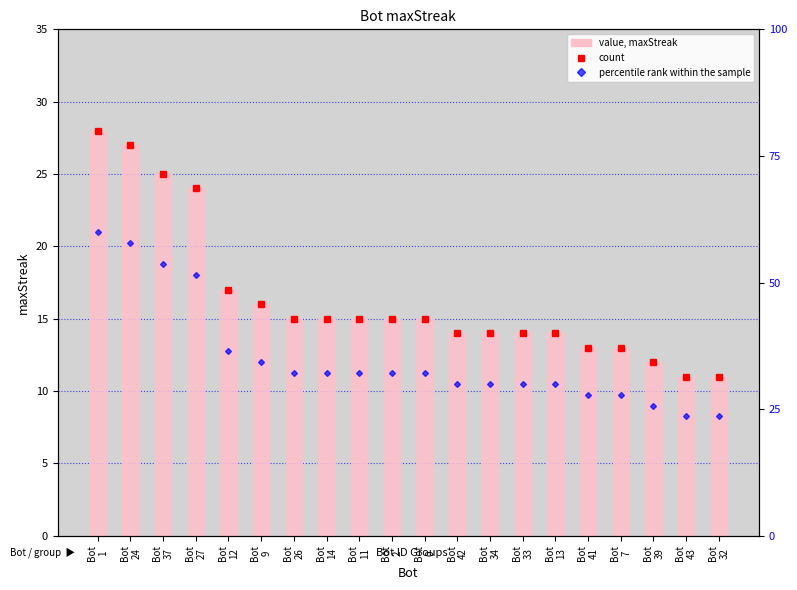

Rank the categories by value from lowest to highest.

Bot
43, Bot
32, Bot
39, Bot
41, Bot
7, Bot
42, Bot
34, Bot
33, Bot
13, Bot
26, Bot
14, Bot
11, Bot
2, Bot
0, Bot
9, Bot
12, Bot
27, Bot
37, Bot
24, Bot
1